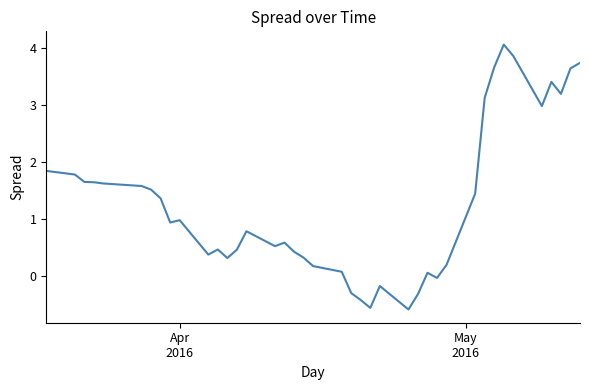

What is the minimum value shown in the chart?

-0.6